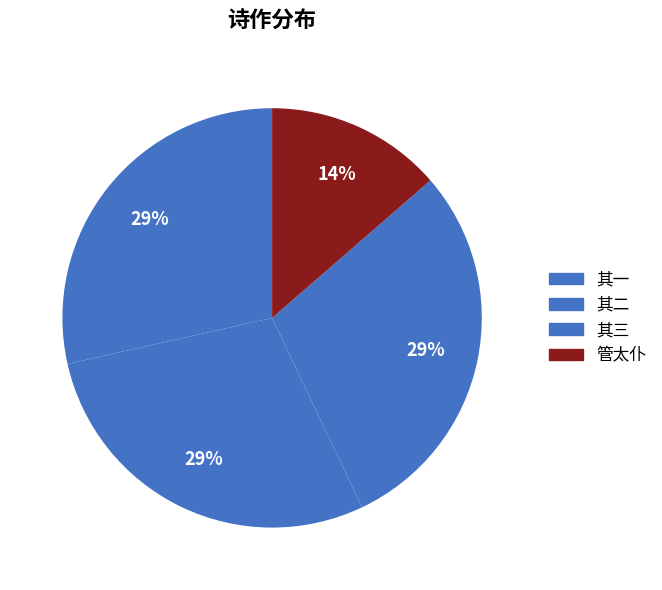

How many segments does this pie chart have?

4